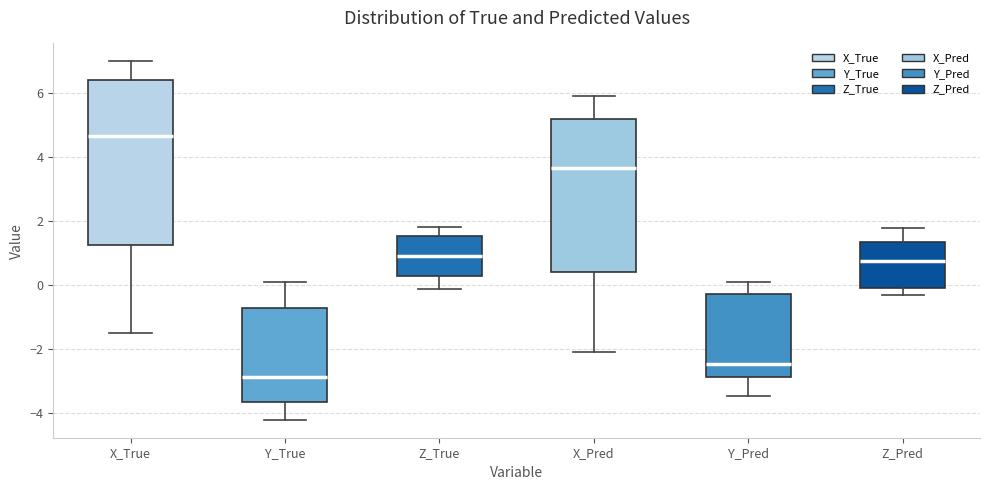

Where is the lower edge of the box for Y_True on the y-axis? The values are not printed on the chart, so give them approximately, as read against the axis.

-3.6